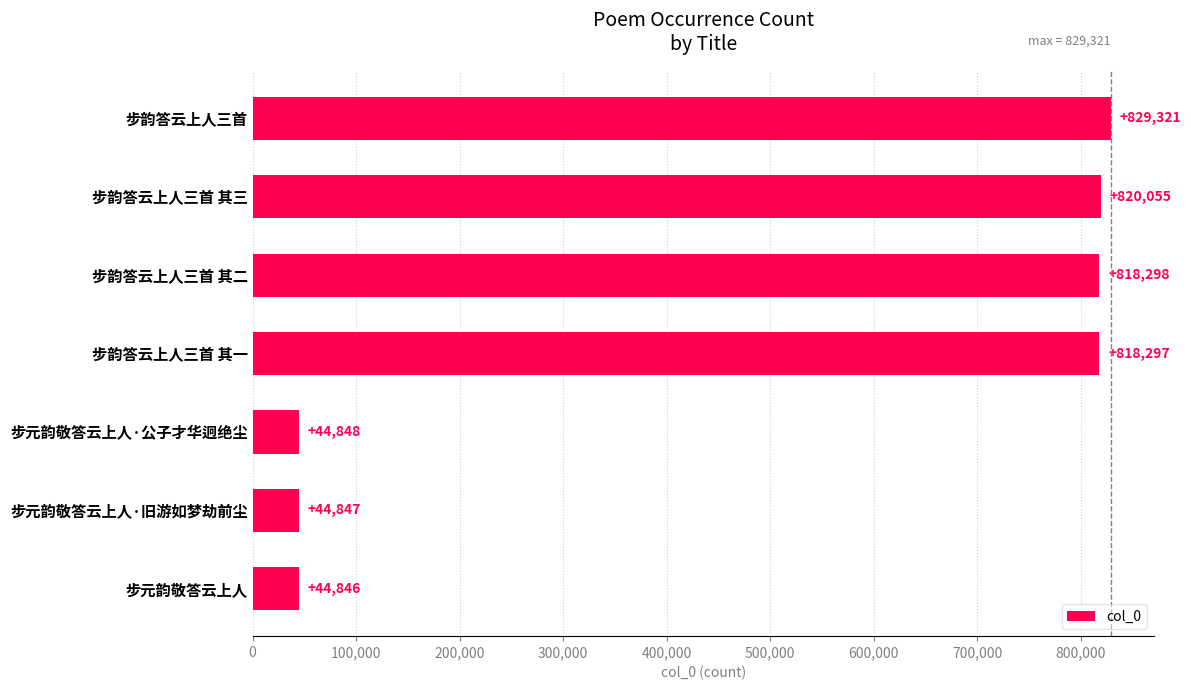

Which label corresponds to the smallest value in the chart?

步元韵敬答云上人